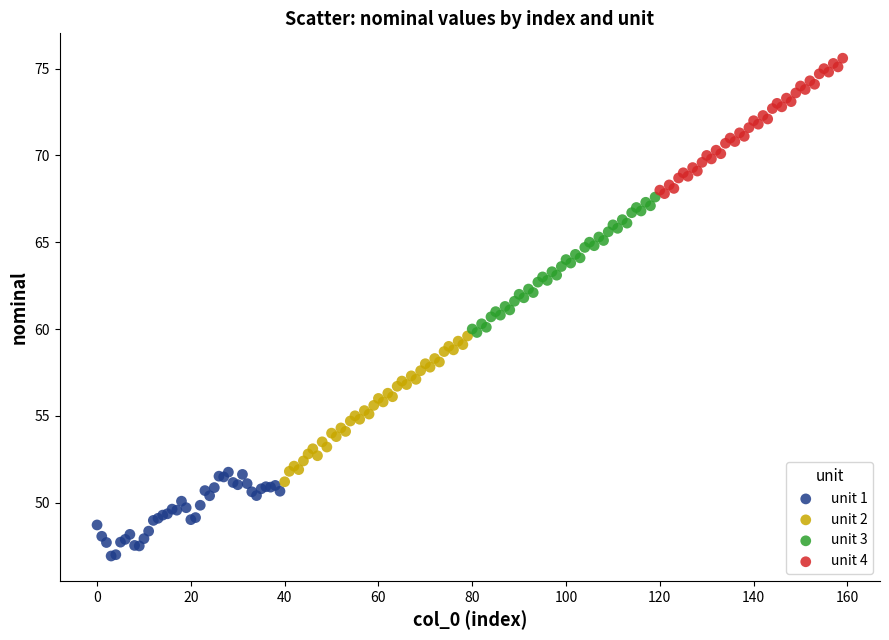

Which series reaches the maximum Y coordinate?

unit 4